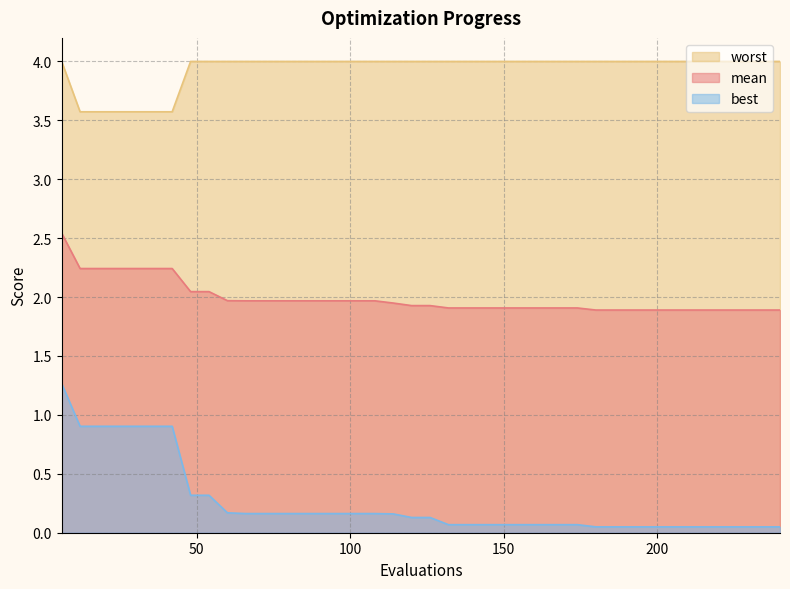

What are all the series names shown in the legend?

worst, mean, best